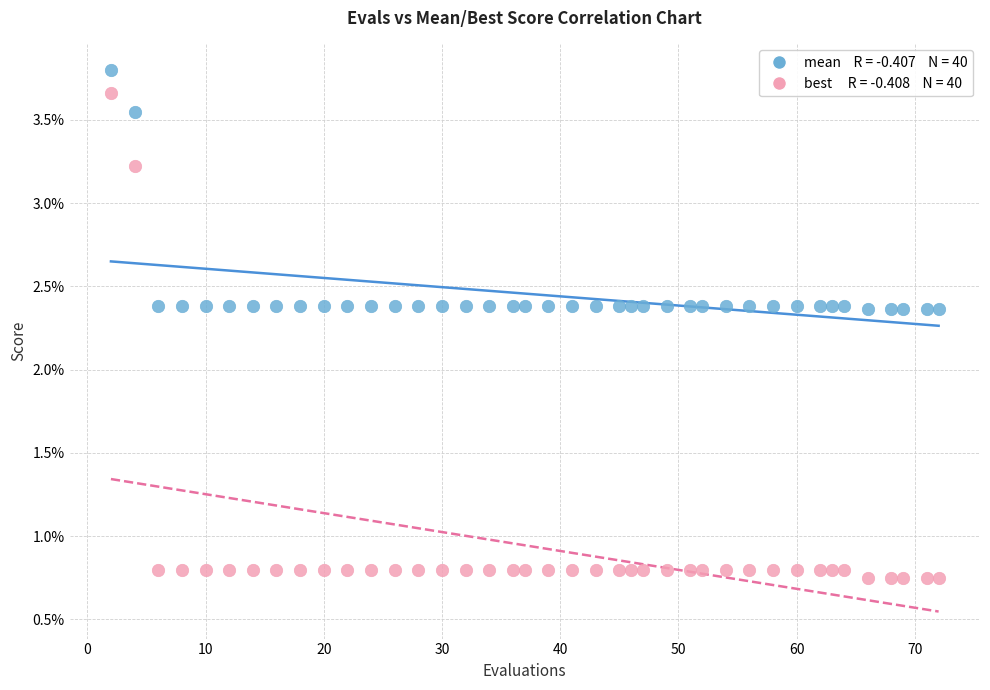

Across all data points, what is the range of Y values (max minus min)?

3.0